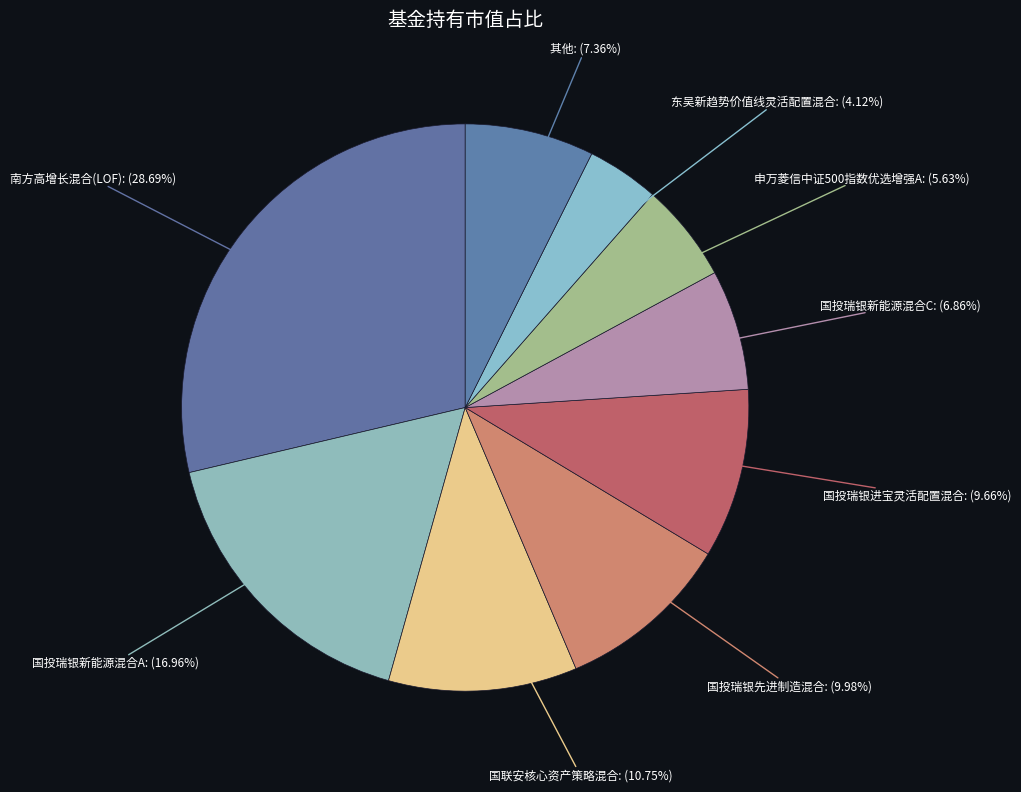

Count the number of slices in the pie.

9